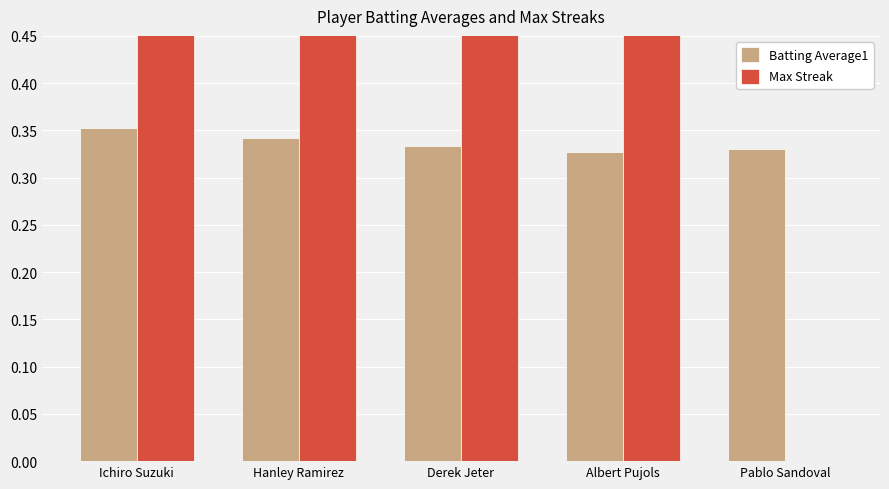

What is the difference between the maximum and minimum values in the Max Streak series?

9.0